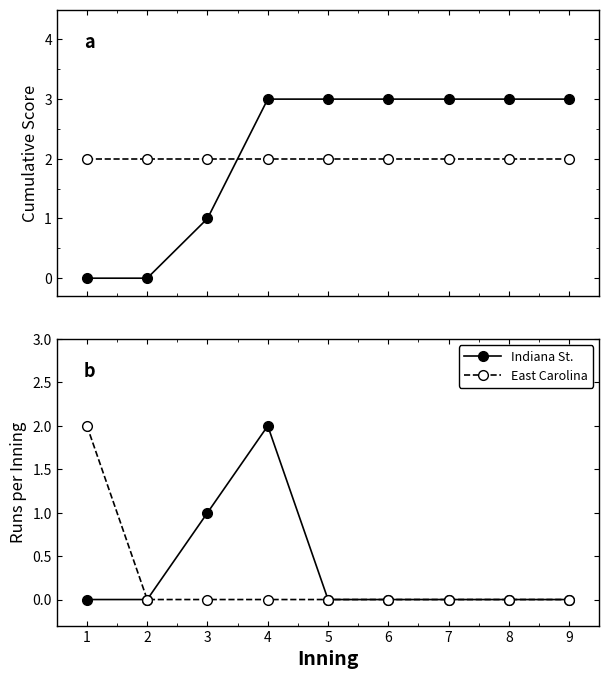

How many lines are shown in the chart?

2